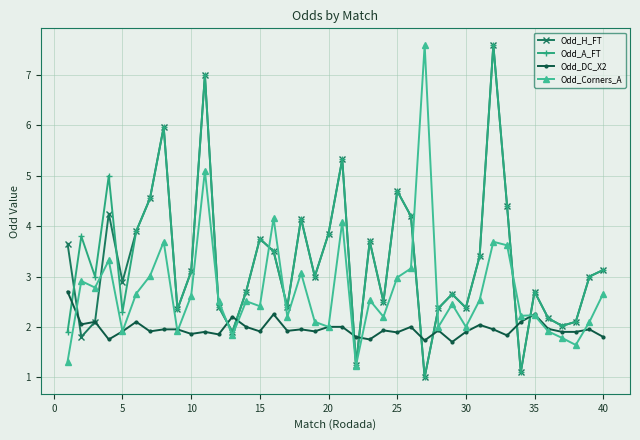

After their last crossing, which series has the higher values: Odd_DC_X2 or Odd_A_FT?

Odd_A_FT